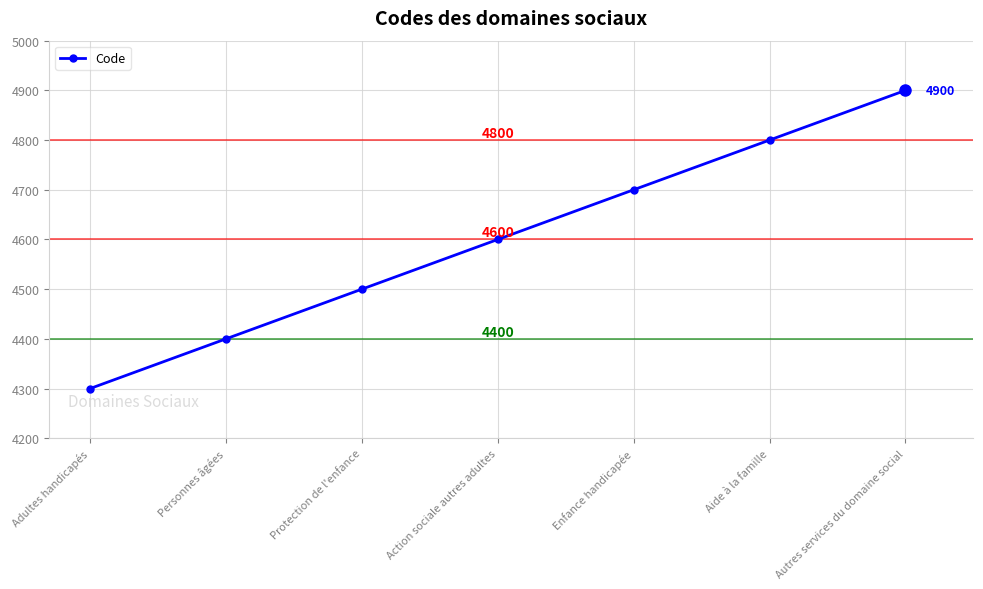

How many categories are shown in the chart?

7